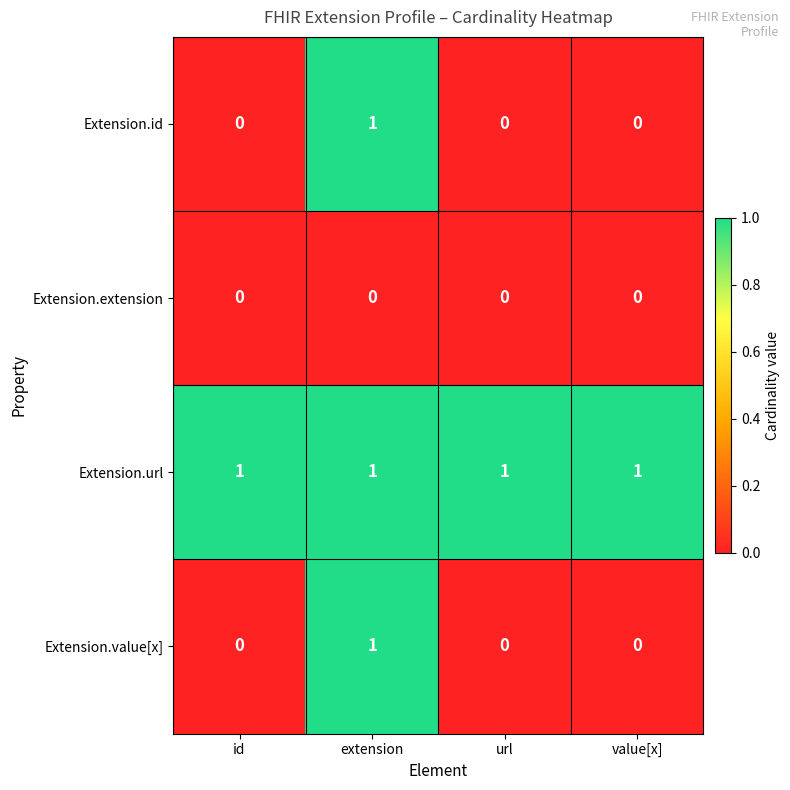

What is the total value across all series at id?

1